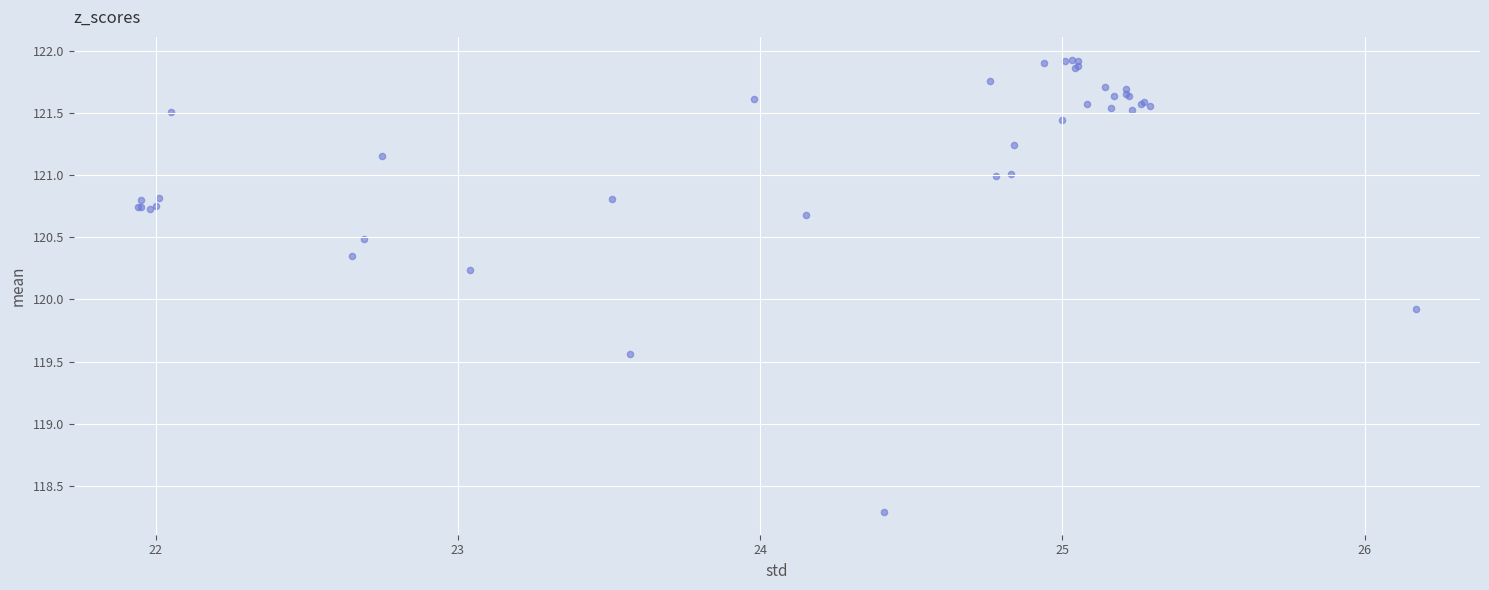

What Y value in the scatter plot is closest to 120?

119.9